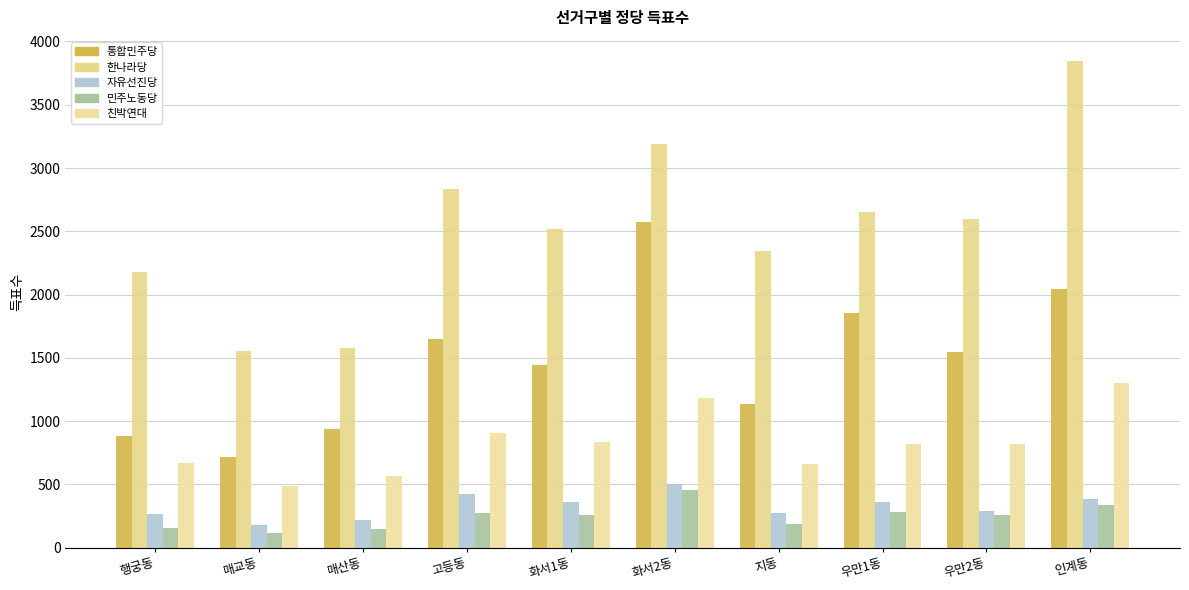

Count the number of data series in this chart.

5